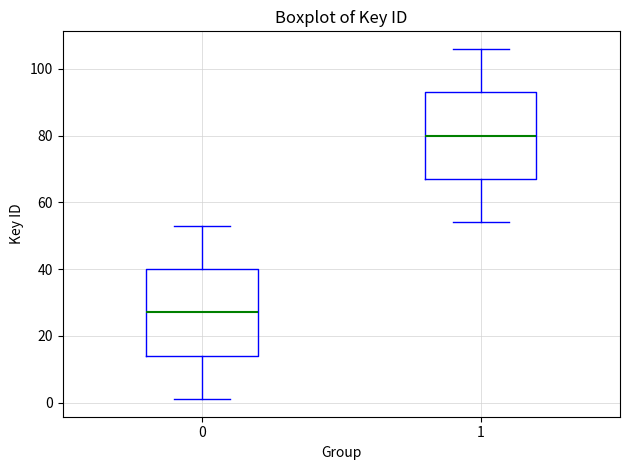

Reading left to right, transcribe this box plot: for each box, give where its median line is, the range the box spans, and where its two whiskers end, as read against the y-axis. The values are not printed on the chart, so give them approximately, as read against the axis.

0: median 28, box 14 to 40, whiskers 2 to 54
1: median 80, box 68 to 94, whiskers 54 to 106